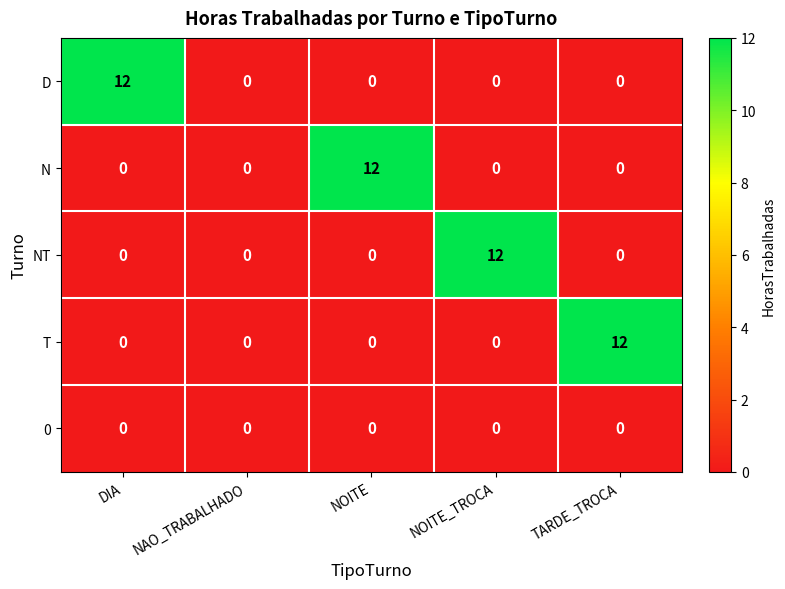

What is the spread (max minus min) of values at NOITE_TROCA?

12